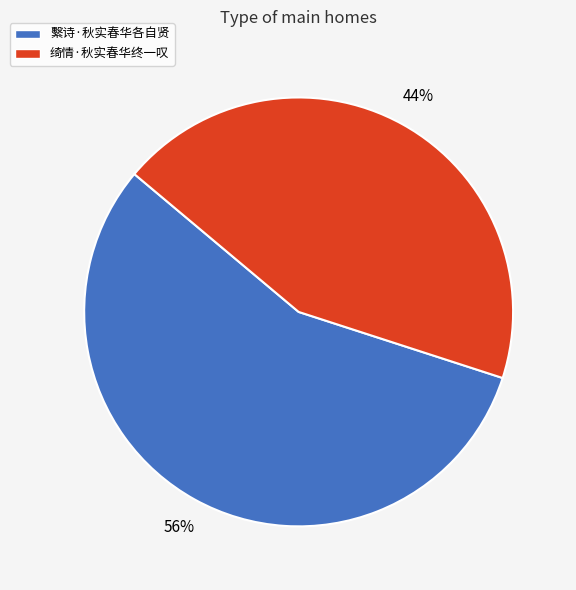

Rank the categories by value from lowest to highest.

绮情·秋实春华终一叹, 繫诗·秋实春华各自贤